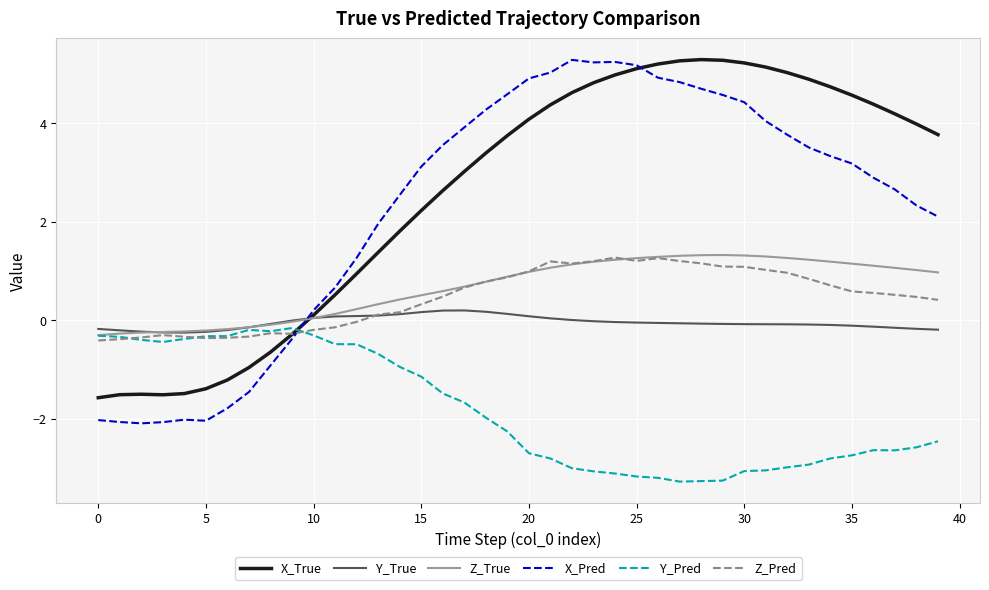

How many intersections are there between Y_True and X_Pred?

1